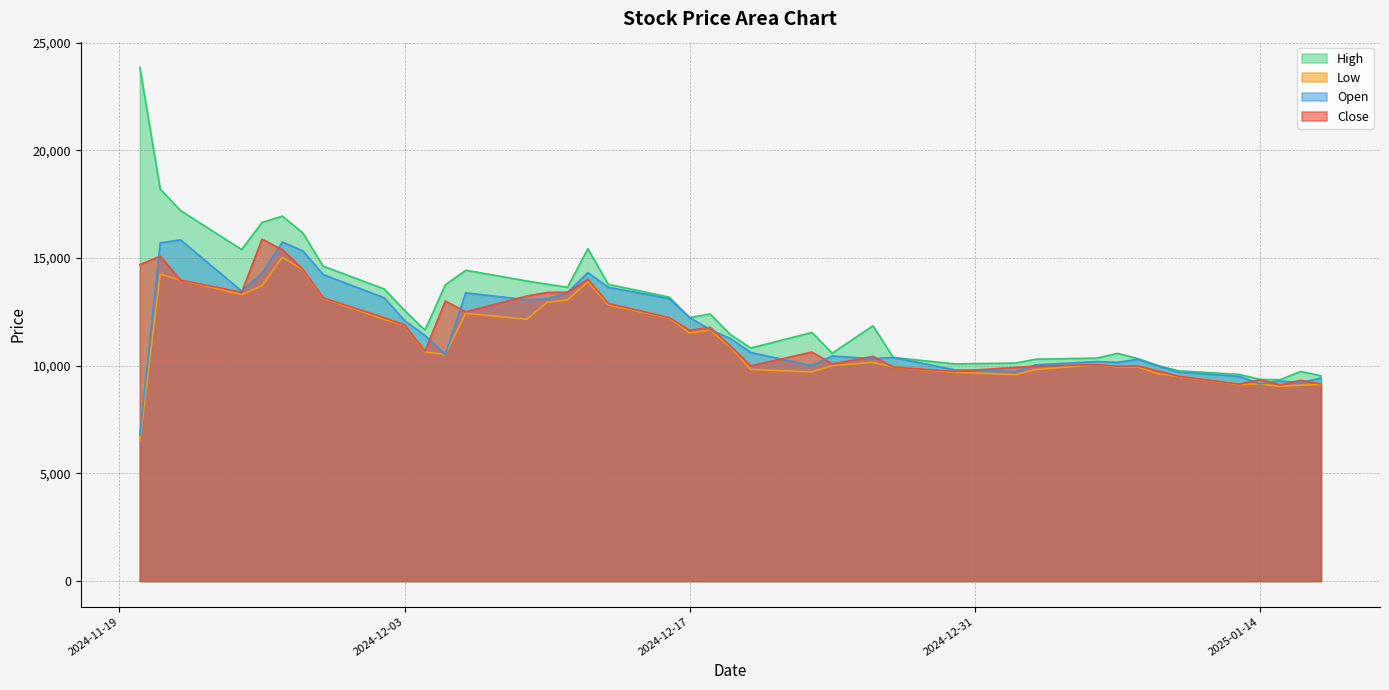

Which series has the largest total across all categories?

High